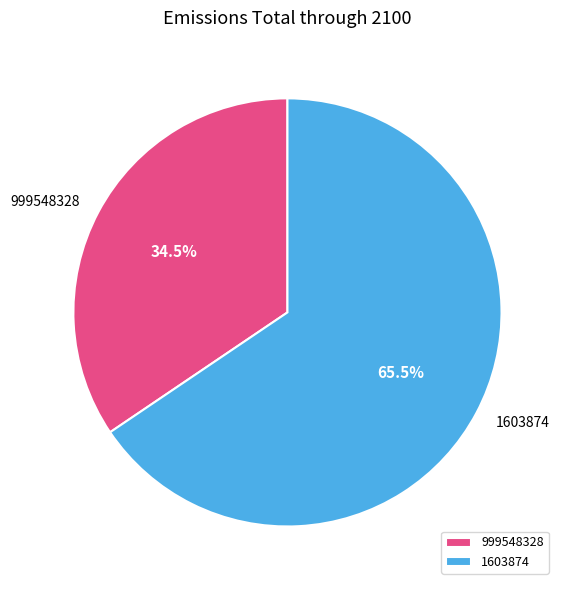

Which slice is the smallest?

999548328